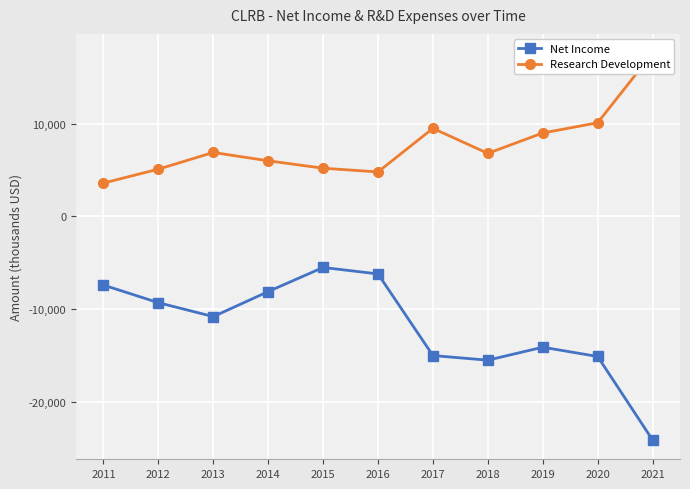

How many lines are shown in the chart?

2